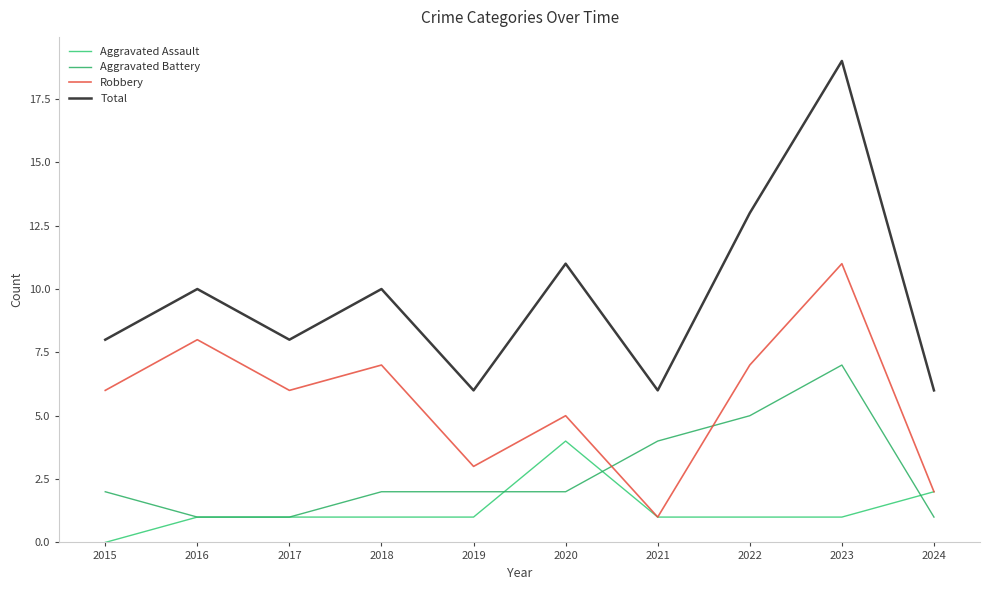

What is the maximum value for Total?

19